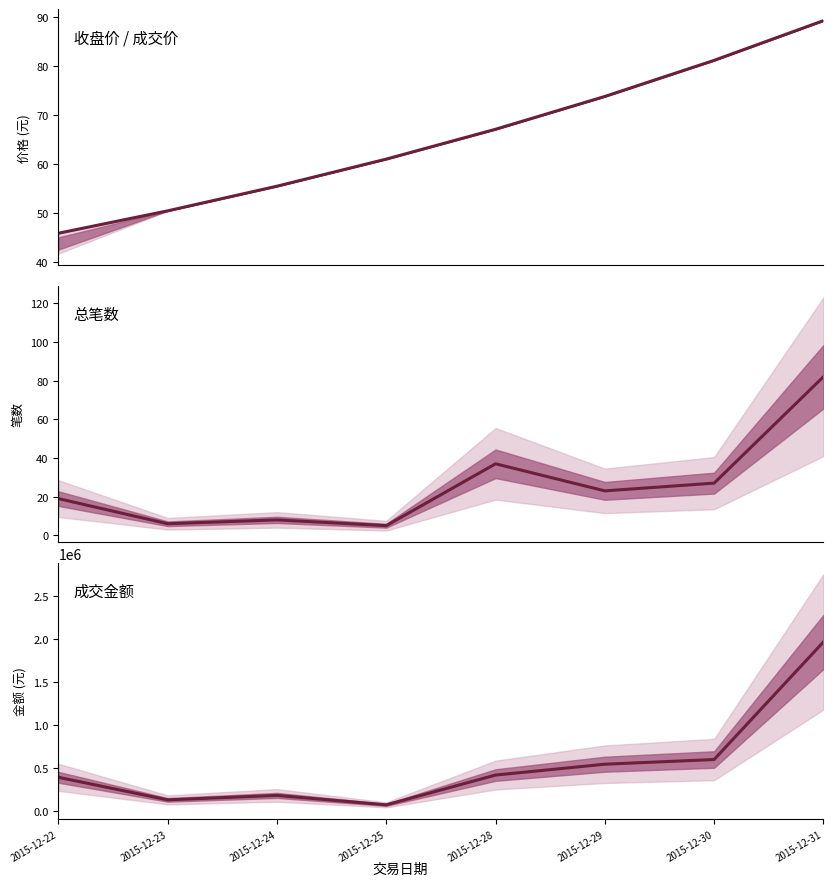

How many values in the 最近成交 series exceed 67?

4